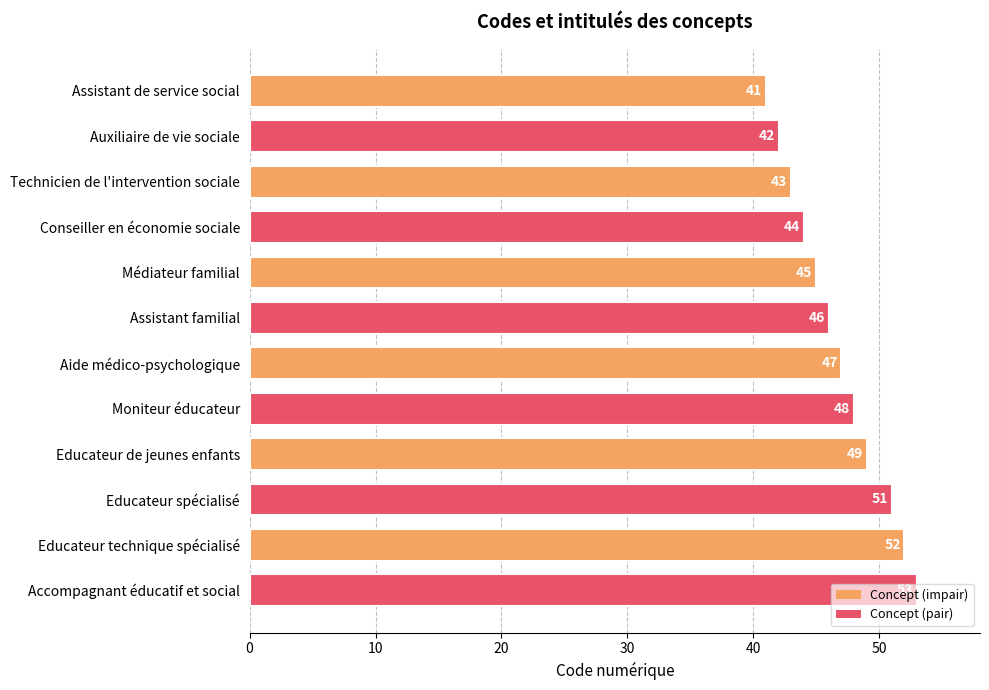

At which label is the value closest to 47?

Aide médico-psychologique